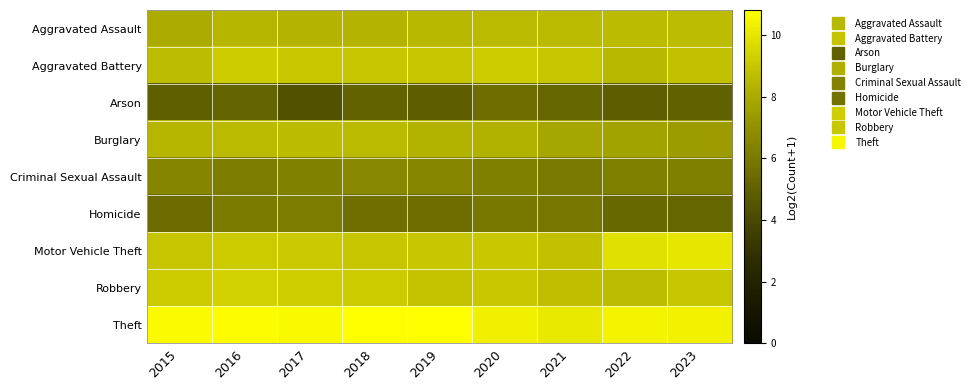

Which category has the lowest value across all series?

2017